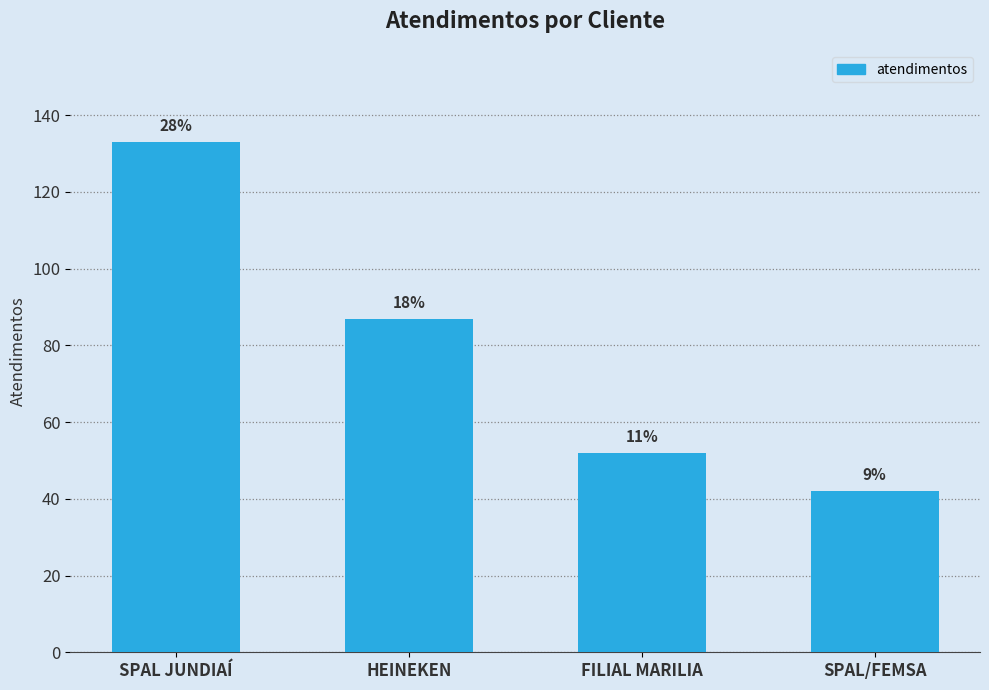

Approximately how many times larger is the value at HEINEKEN compared to SPAL/FEMSA?

2.1